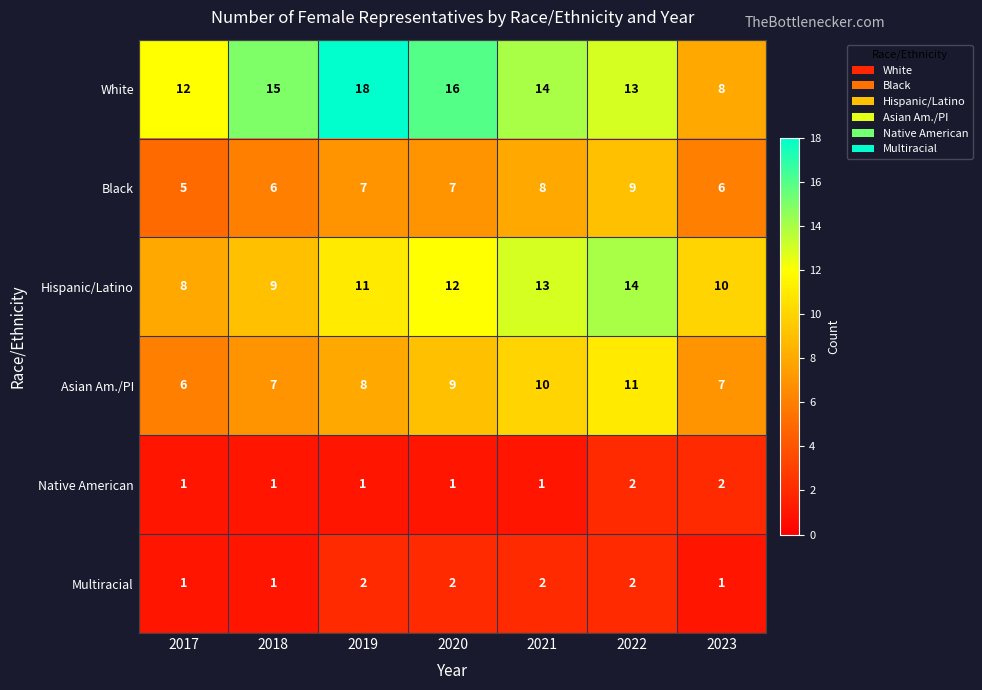

What is the total value across all series at 2020?

47